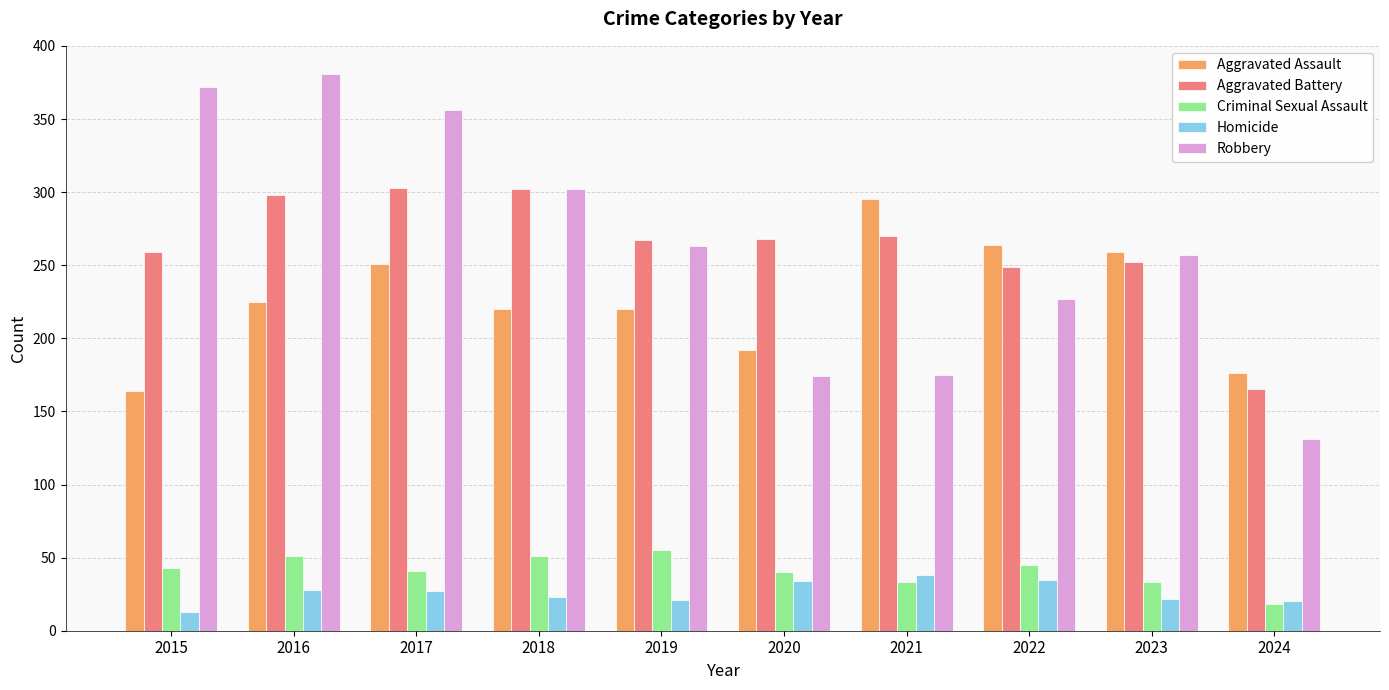

How many values in the Homicide series are below 27?

5